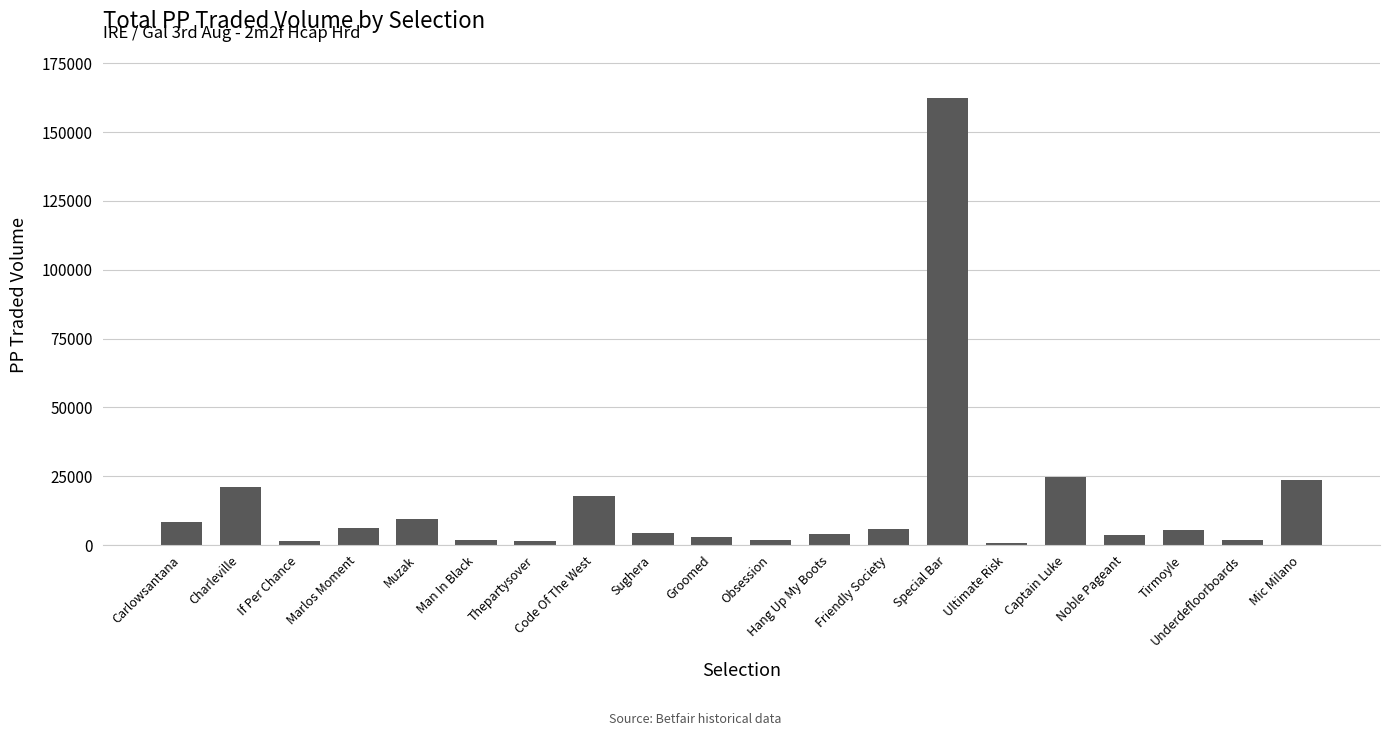

What value does the data have at Charleville?

21175.8